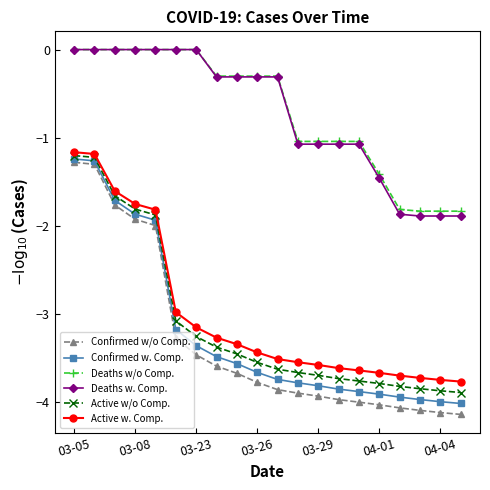

What is the value of the Confirmed w/o Comp. point at the 20th from the left?

-4.1